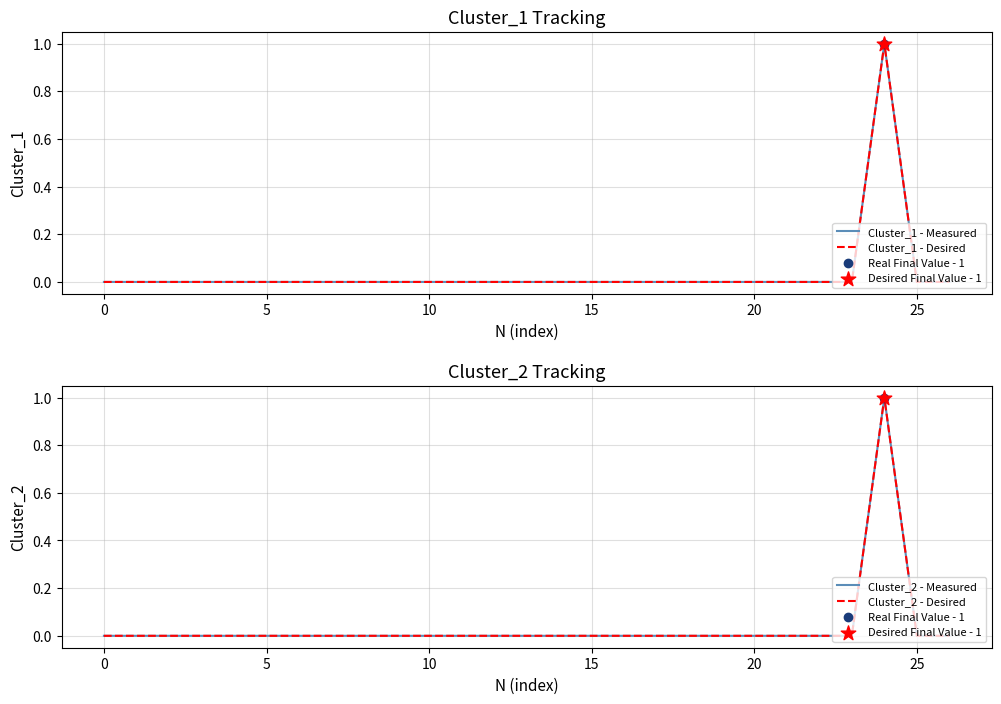

At how many categories does at least one series exceed 0?

1